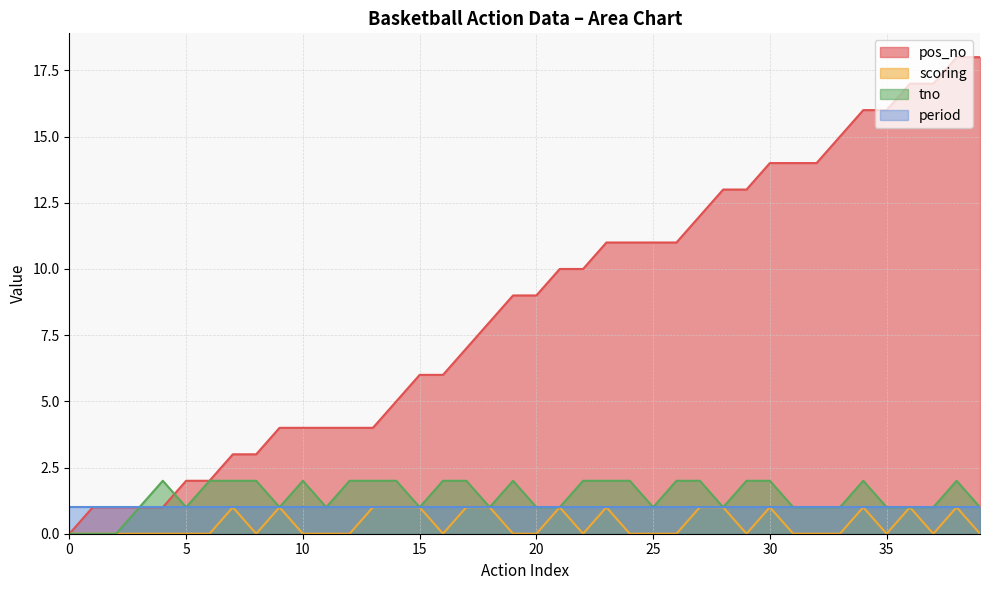

True or false: tno has more than 0 interior local peaks.

True